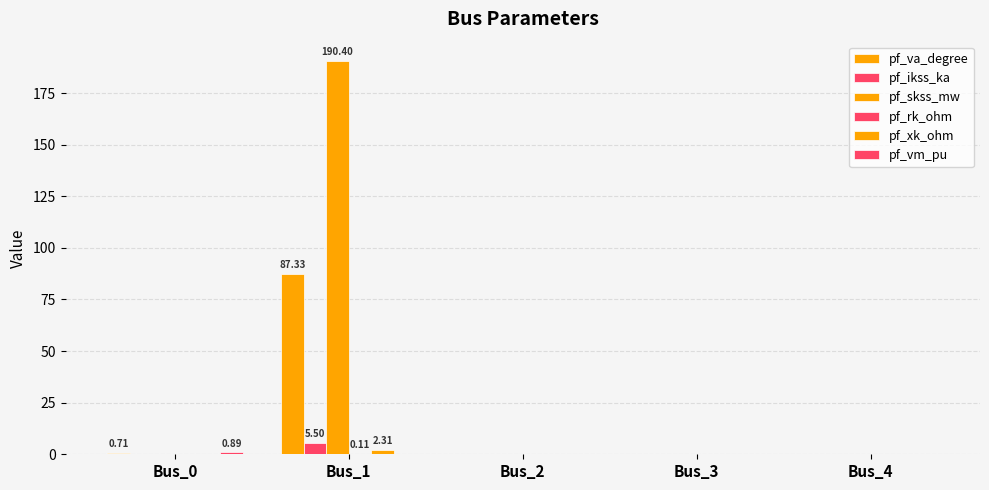

How many data points does each series have?

5